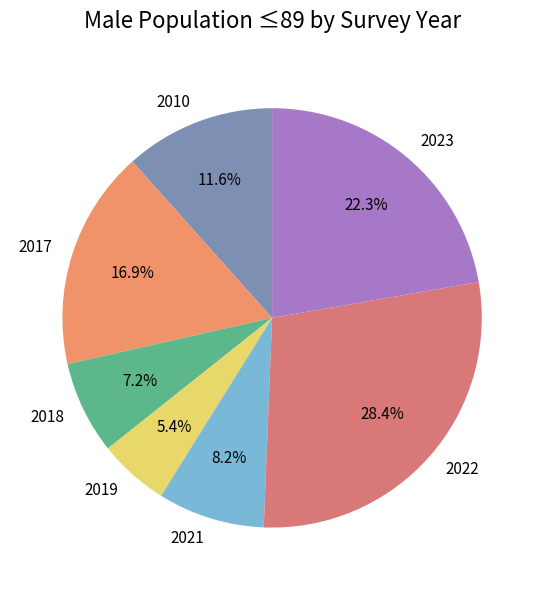

Which has a higher value, 2018 or 2019?

2018